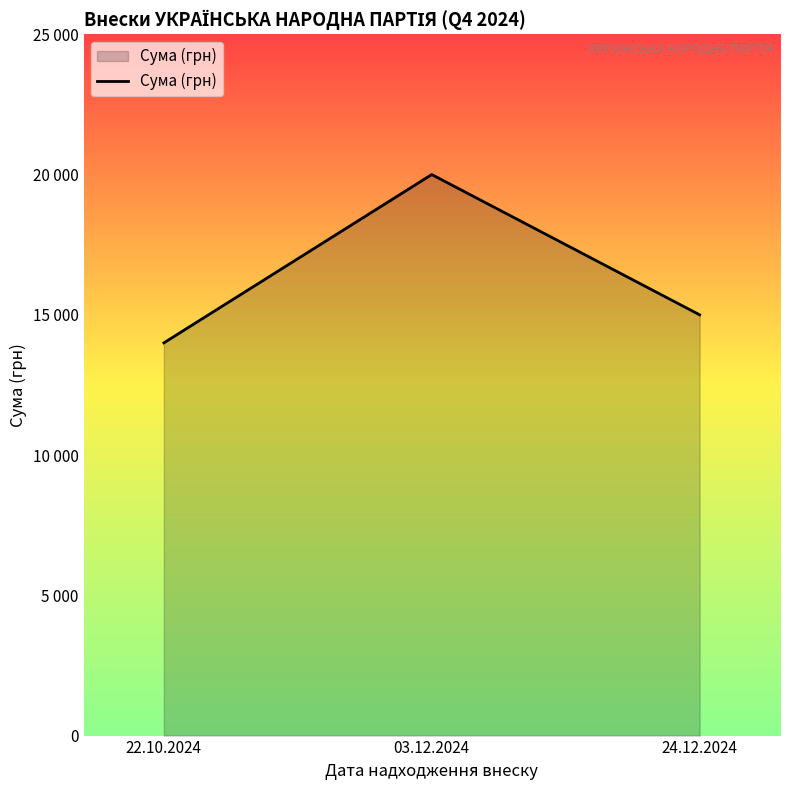

Does the chart have visible grid lines?

No